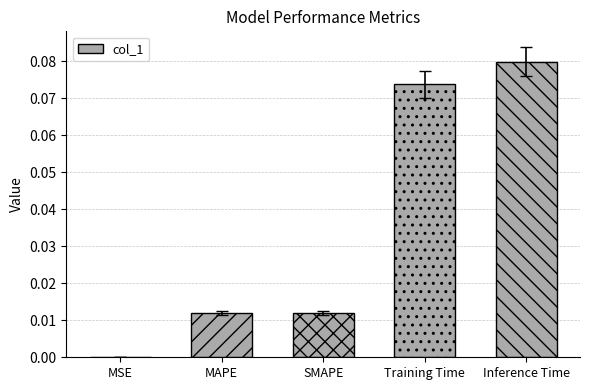

What is the sum of all values?

0.2